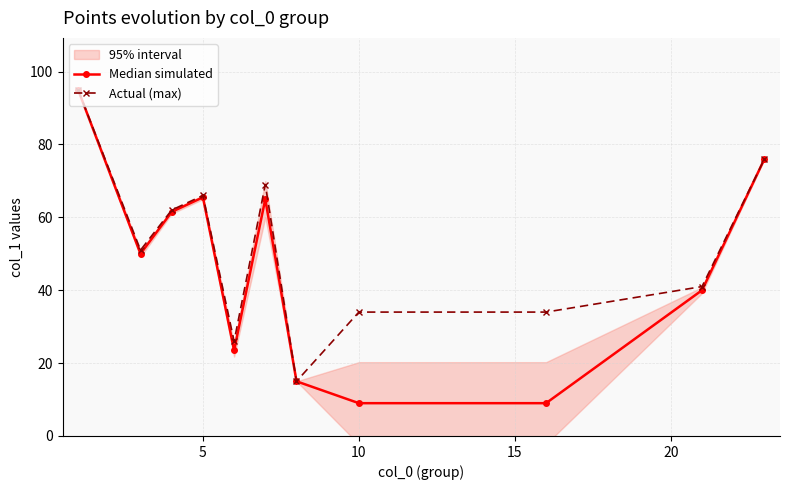

The Median simulated series shows 65.5 at 5. True or false?

True